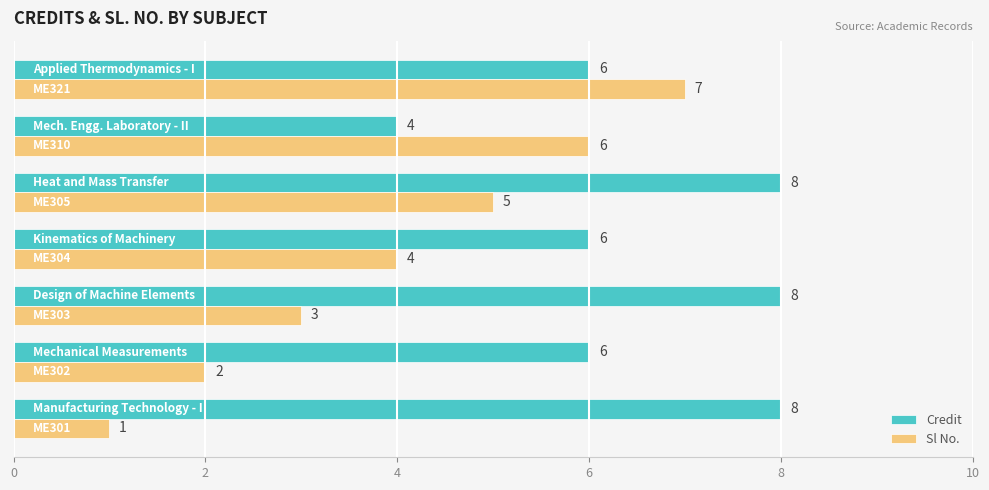

Which series has the widest spread of values?

Sl No.